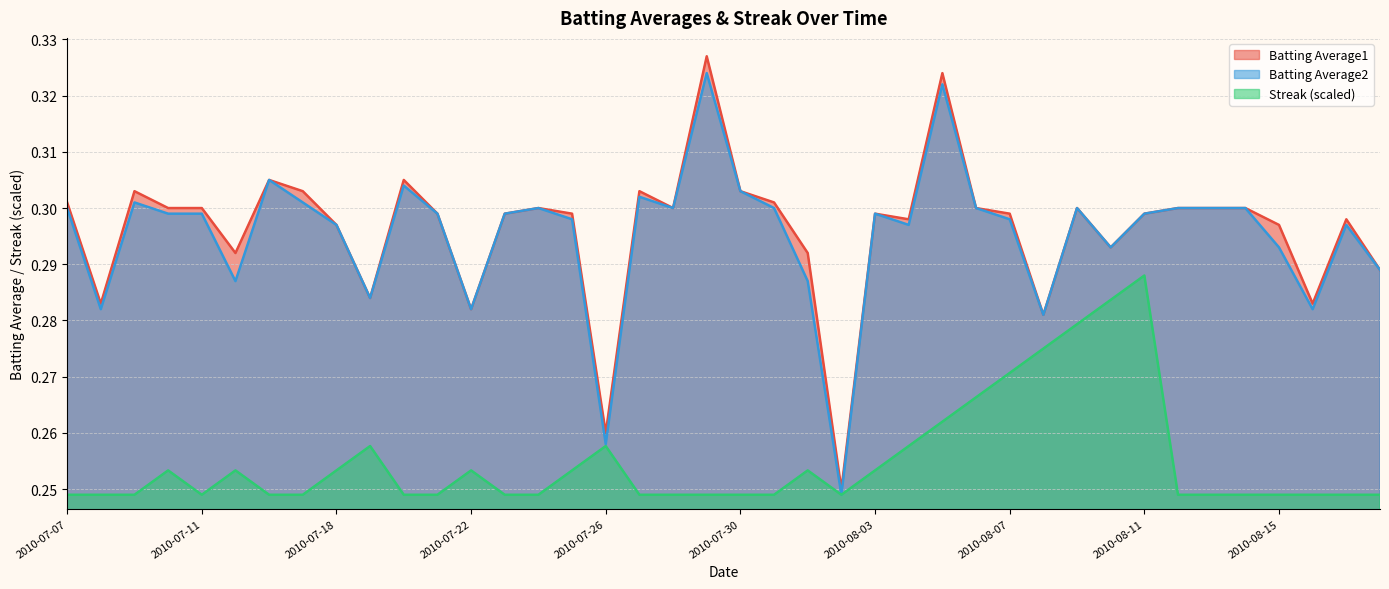

What is the maximum value shown in the chart?

0.3